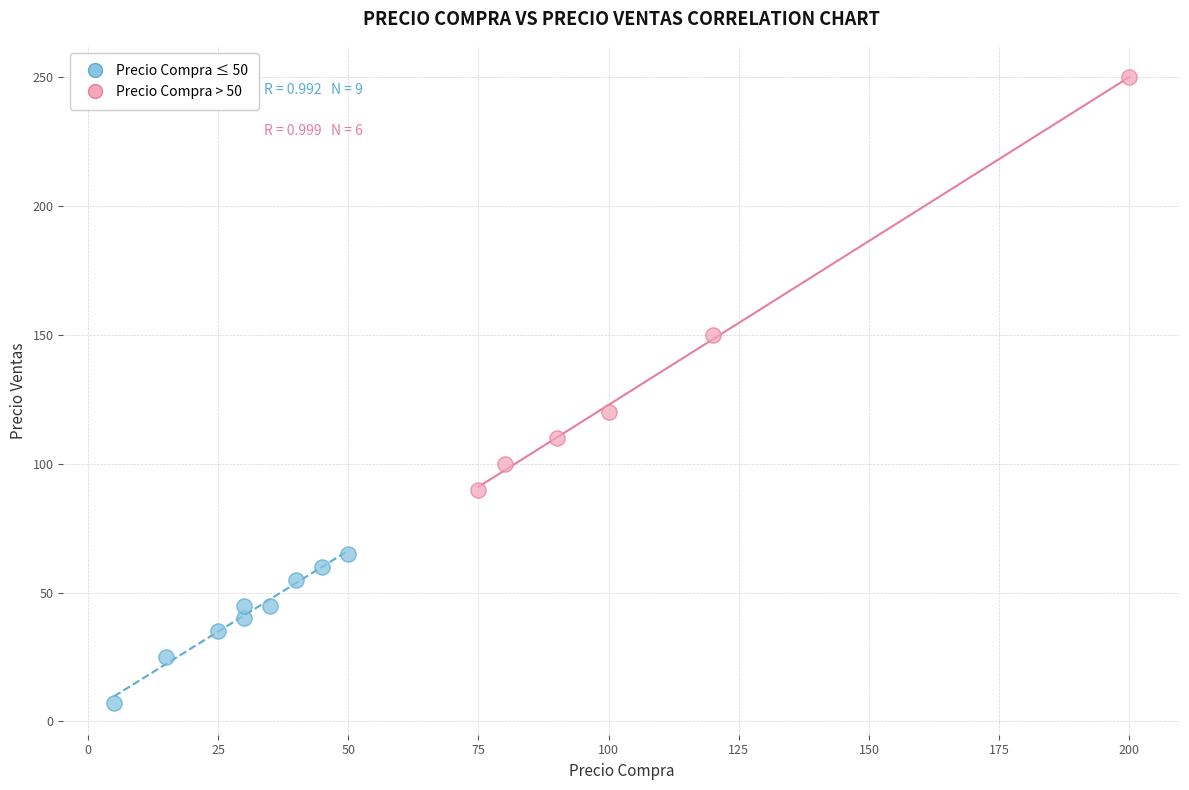

What are all the series names shown in the legend?

Precio Compra ≤ 50, Precio Compra > 50